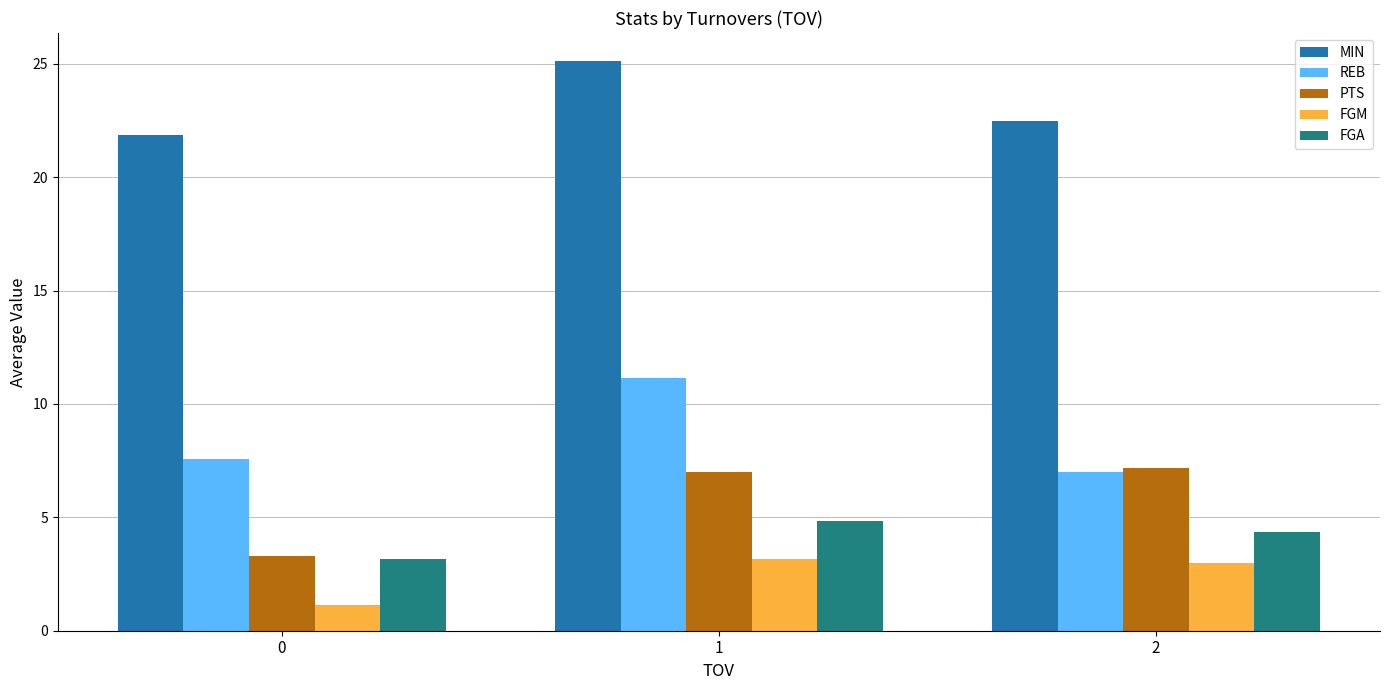

Which series has the largest total across all categories?

MIN